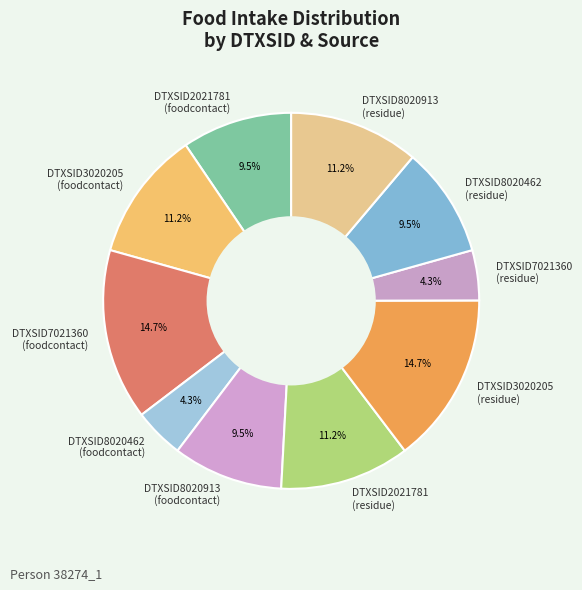

What portion of the pie excludes DTXSID7021360 (foodcontact)?

85.3%